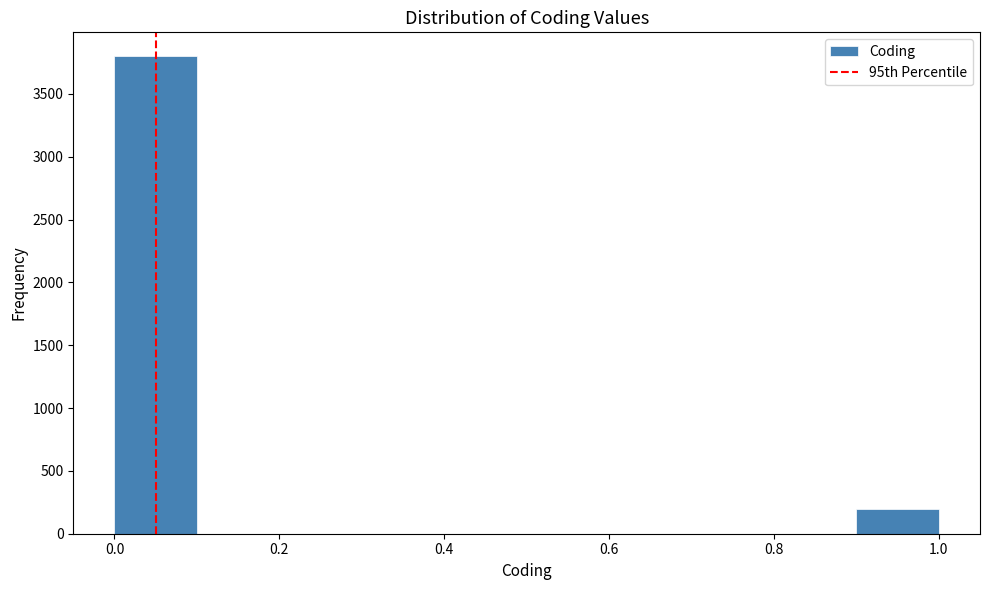

Reading left to right, list every bar in this chart as the range it spans on the x-axis followed by its height. The values are not printed on the chart, so give them approximately, as read against the axis.

0.0 to 0.1: 3800
0.1 to 0.2: 0
0.2 to 0.3: 0
0.3 to 0.4: 0
0.4 to 0.5: 0
0.5 to 0.6: 0
0.6 to 0.7: 0
0.7 to 0.8: 0
0.8 to 0.9: 0
0.9 to 1.0: 200